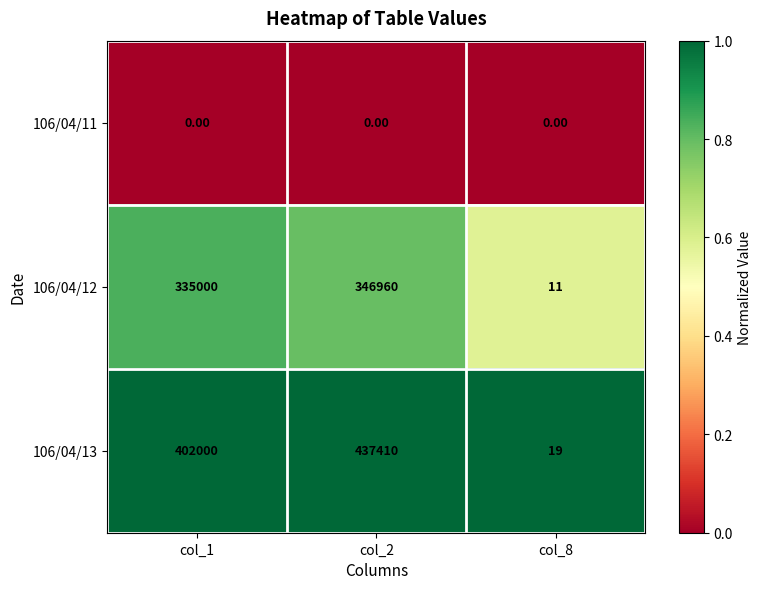

What is the spread (max minus min) of values at col_8?

19